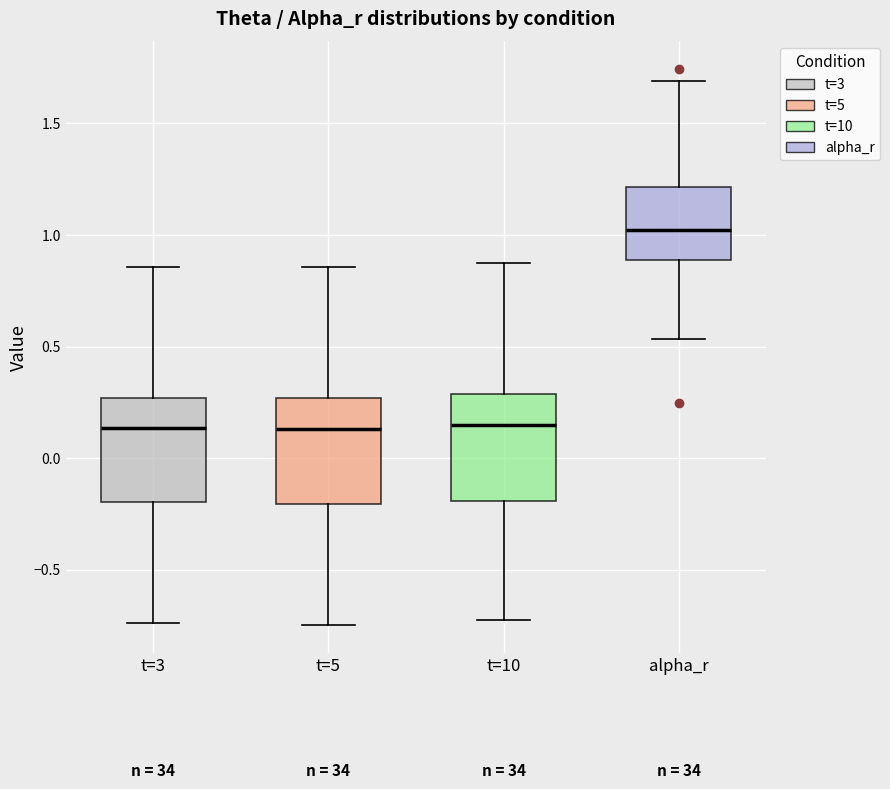

Where does the lower whisker of the box for alpha_r end on the y-axis? The values are not printed on the chart, so give them approximately, as read against the axis.

0.55